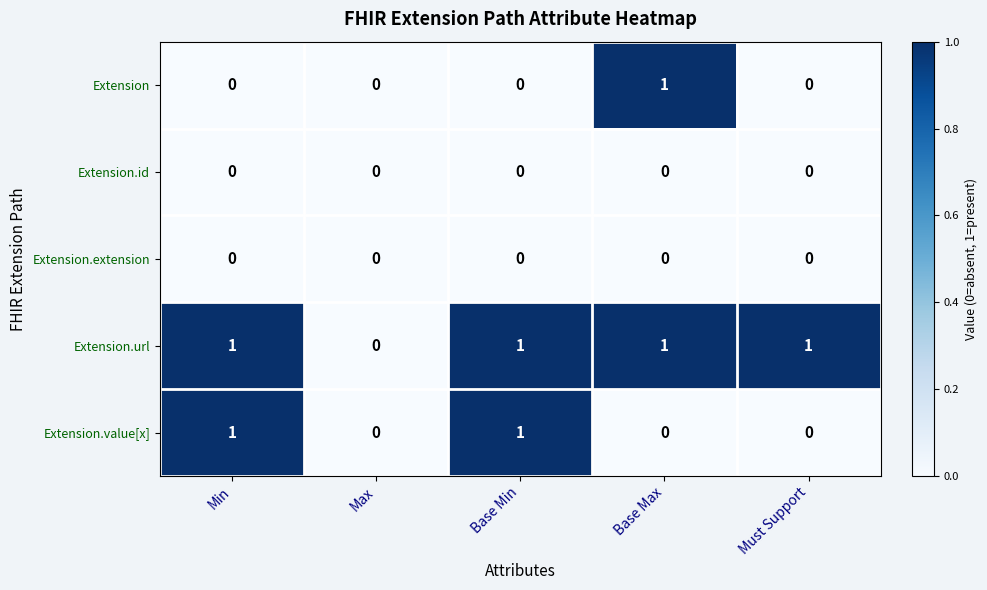

Which series has the largest total across all categories?

Extension.url